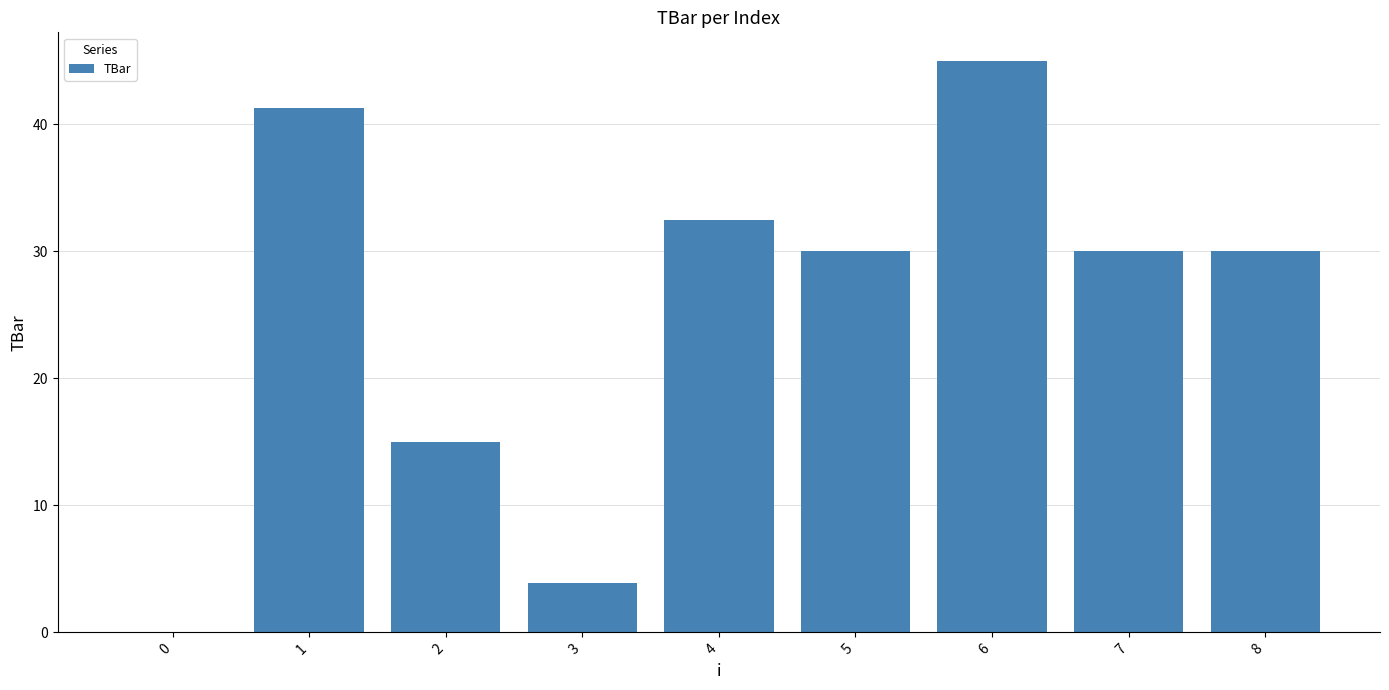

What is the sum of all values?

227.7